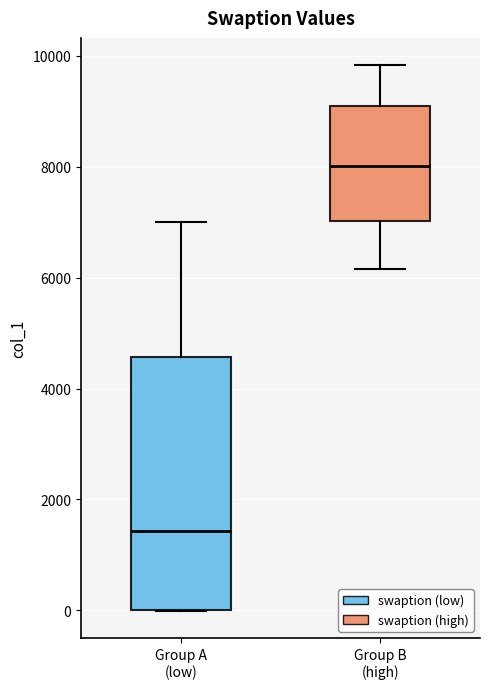

Which box is the tallest, from its lower edge to its upper edge?

Group A (low)